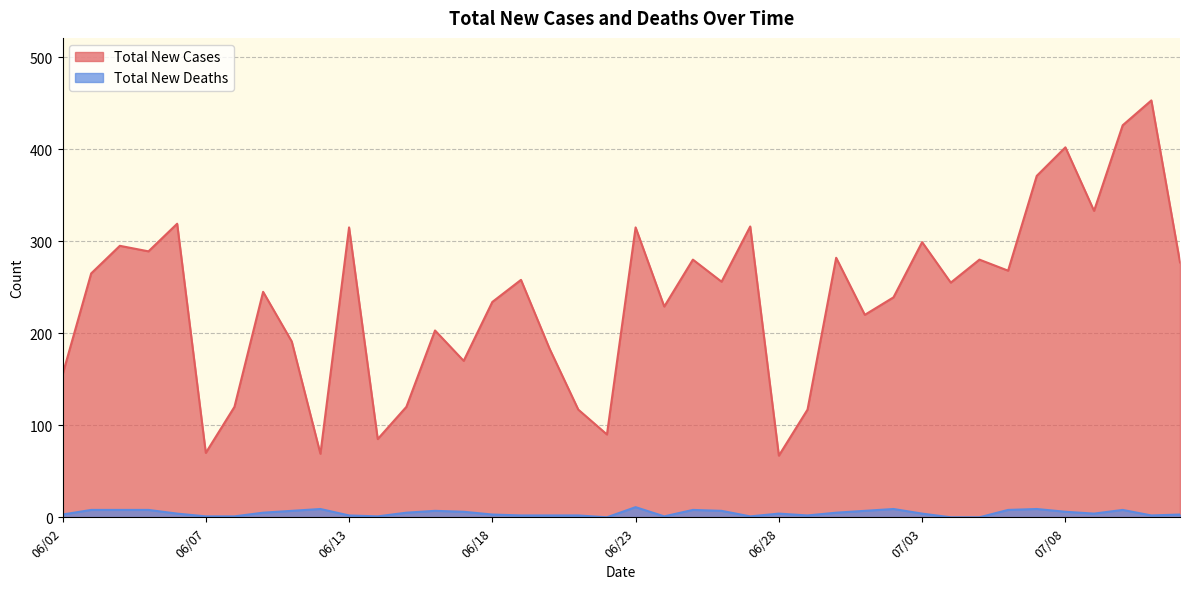

What is the value of the Total New Cases point at the 36th from the left?

402